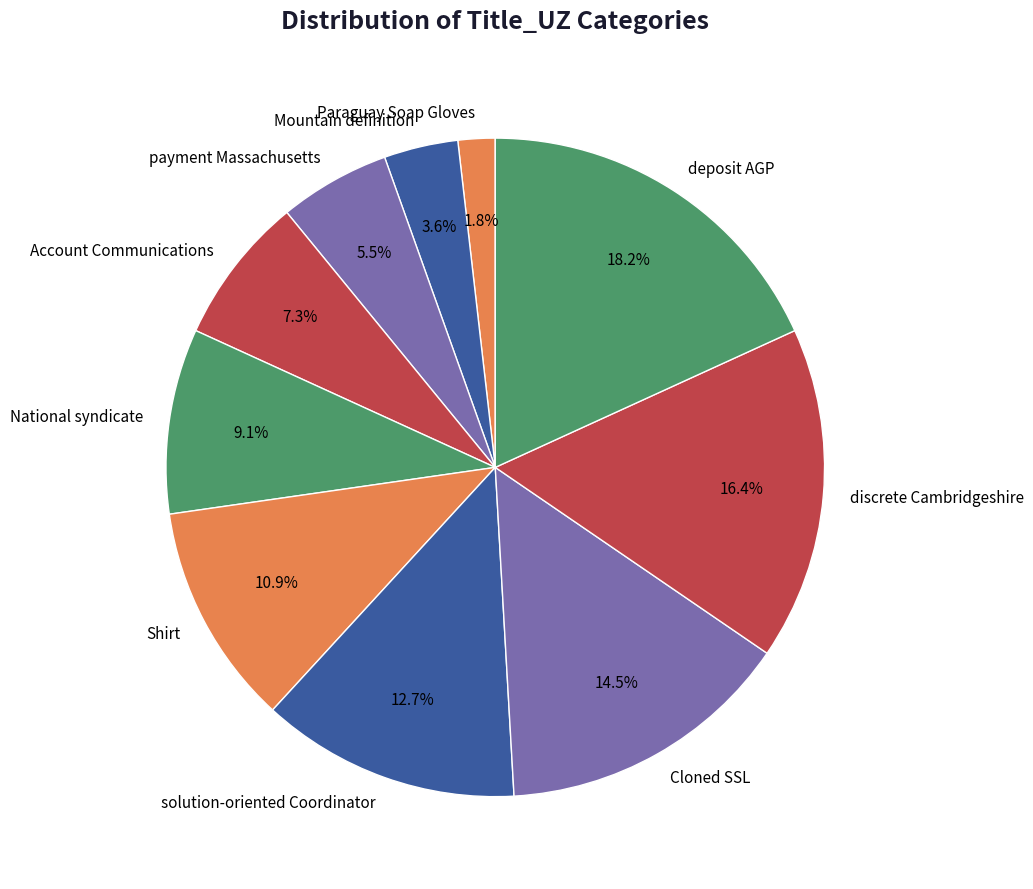

To the nearest percent, what percentage of the pie is Shirt?

11%